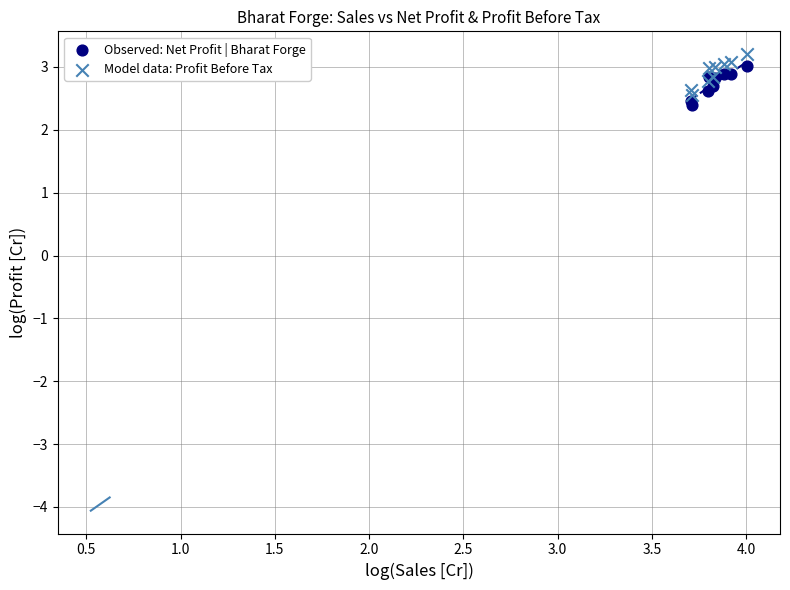

What are all the series names shown in the legend?

Observed: Net Profit | Bharat Forge, Model data: Profit Before Tax